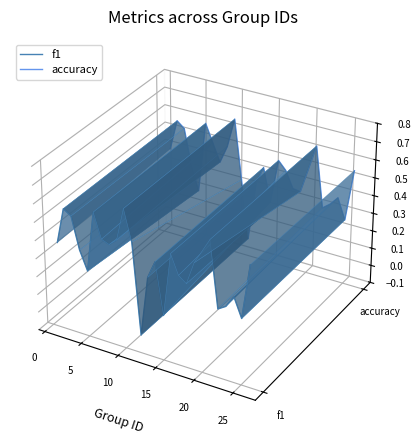

What is the smallest value displayed?

-0.1